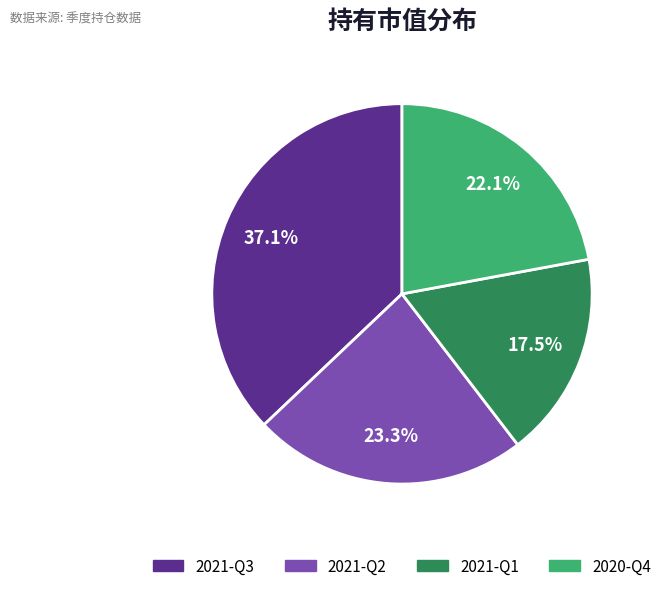

Which category has the smallest portion of the pie?

2021-Q1